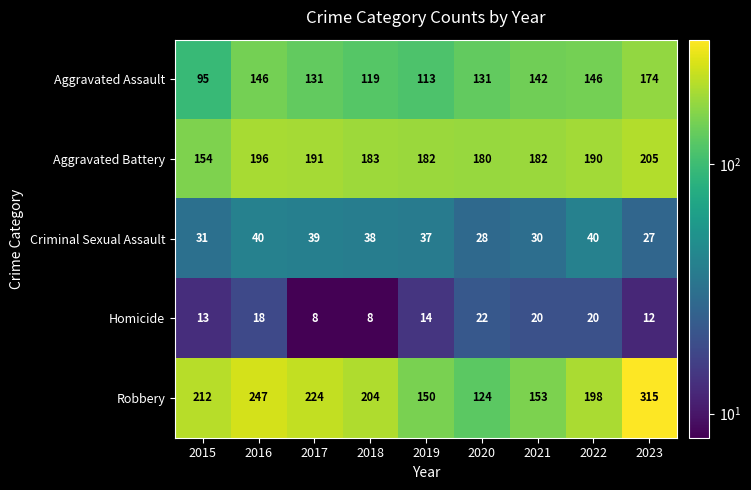

What is the difference between the second highest and second lowest values in the Aggravated Battery series?

16